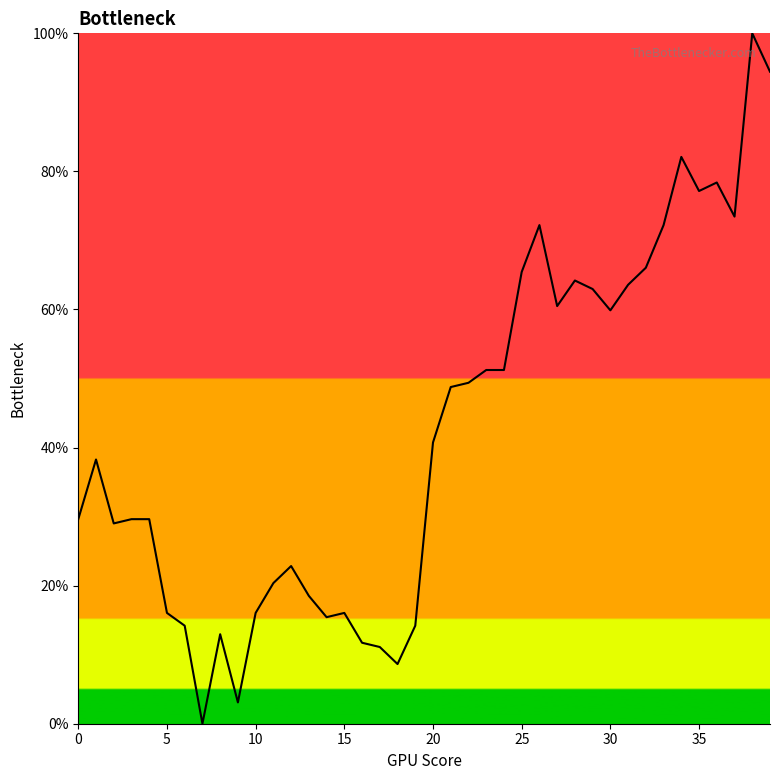

True or false: there are more than 1 points higher than both neighbors.

True